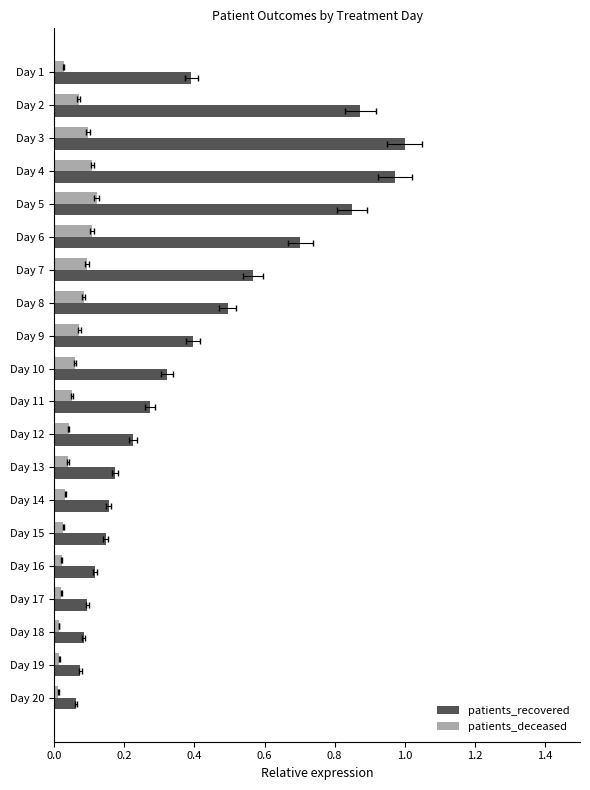

Which series has the widest spread of values?

patients_recovered